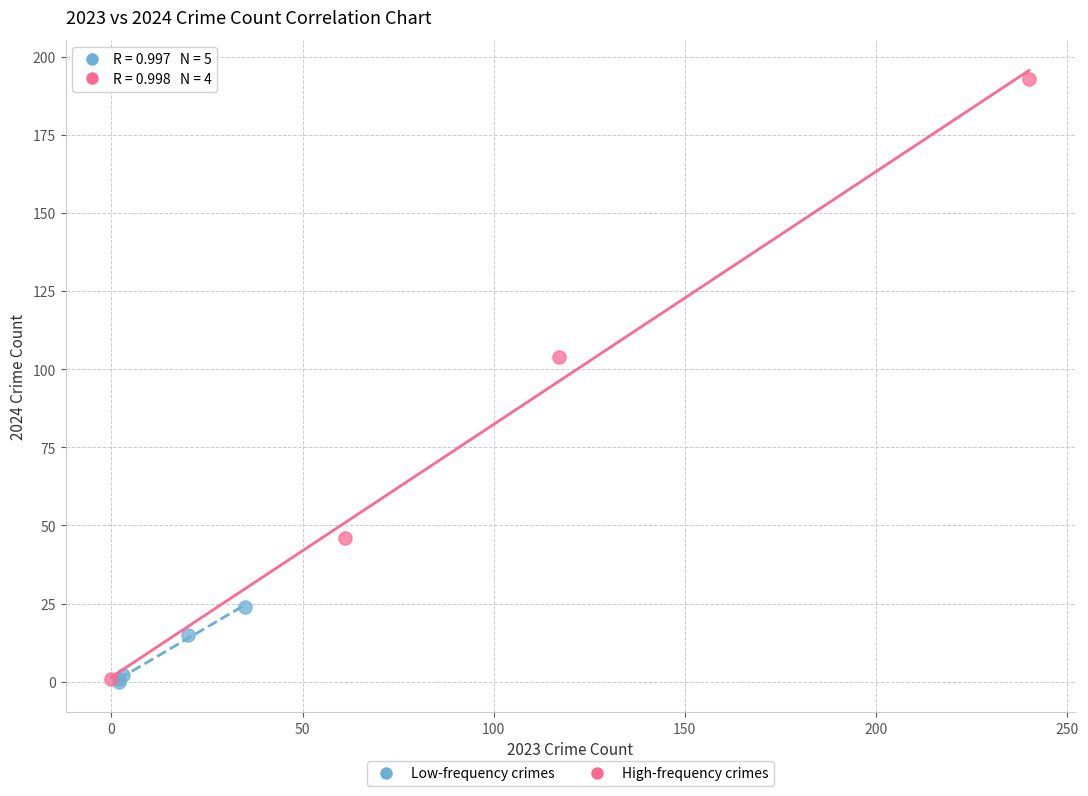

Which series reaches the maximum Y coordinate?

High-frequency crimes